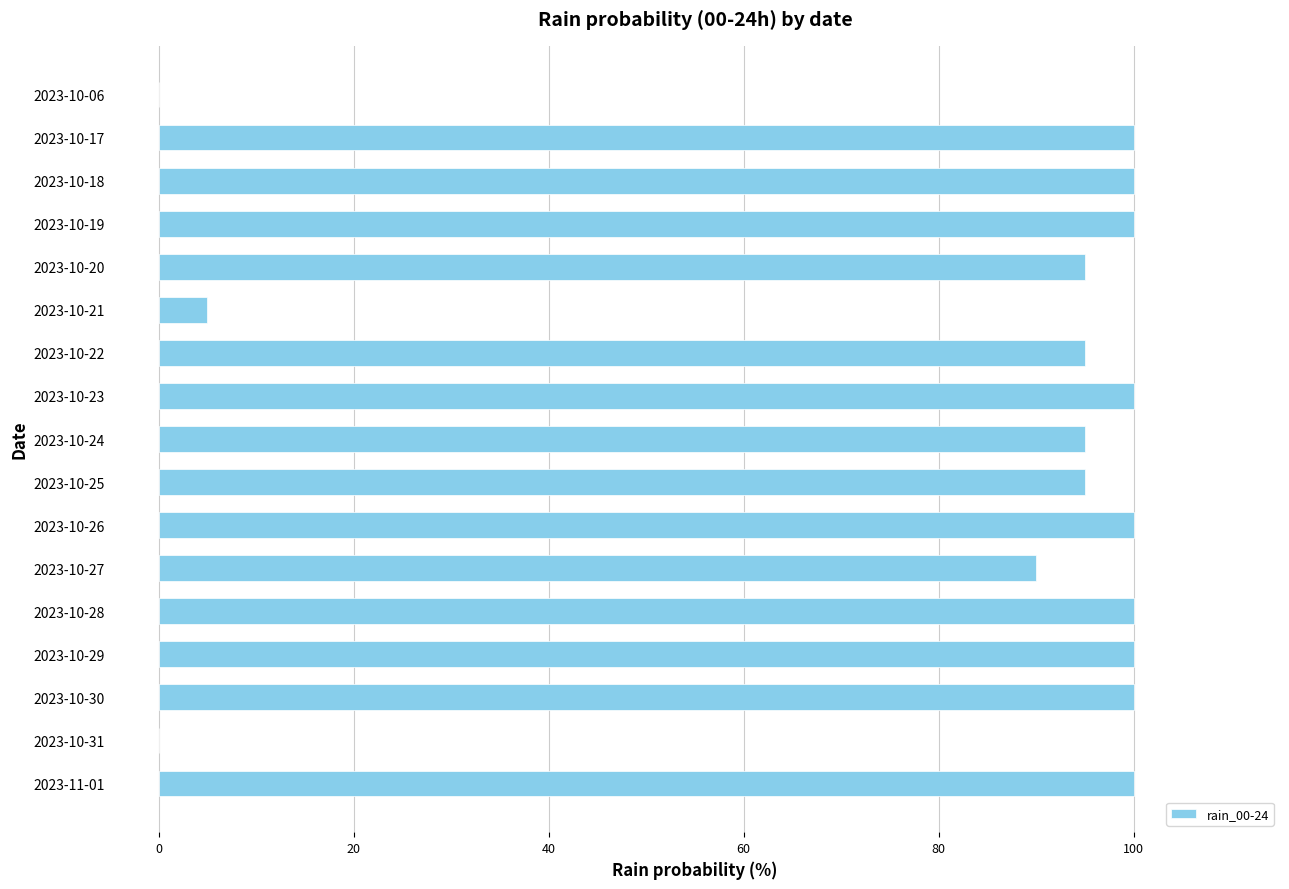

How many data points does each series have?

17